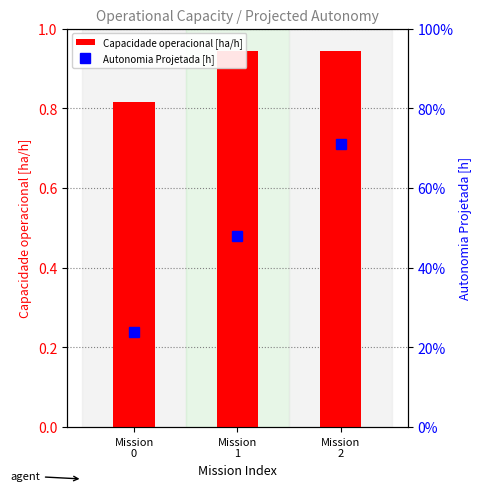

What is the minimum value for Autonomia Projetada [h]?

0.2